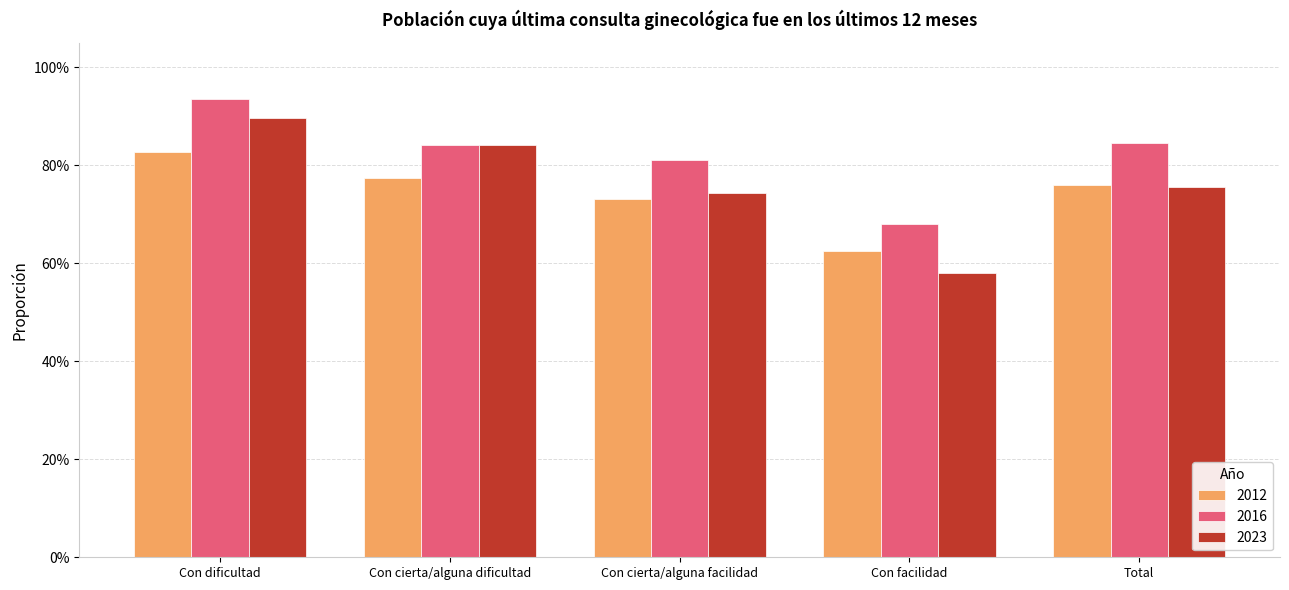

What is the spread (max minus min) of values at Con cierta/alguna dificultad?

0.1